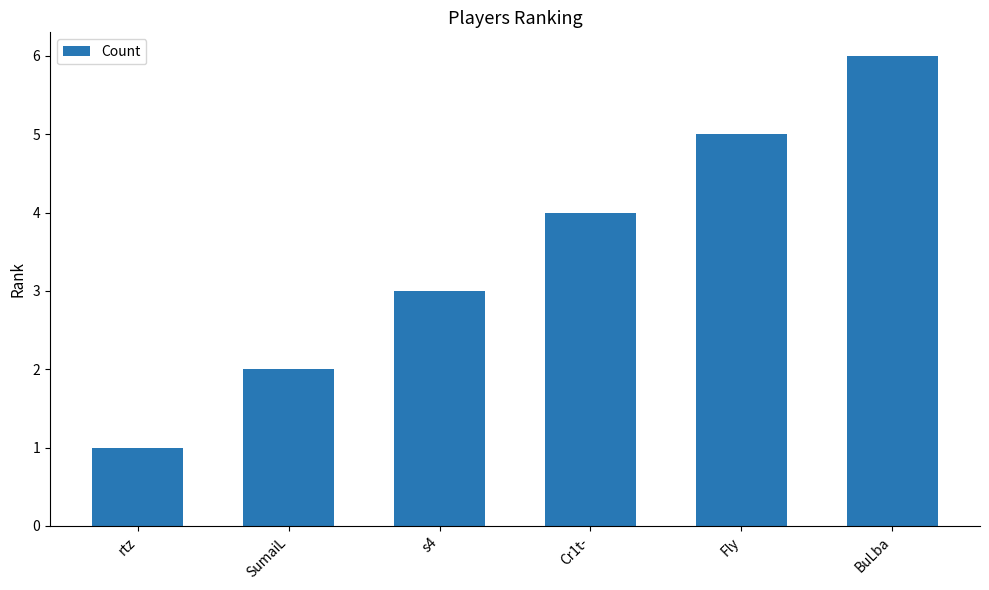

What is the change in value from rtz to BuLba?

+5